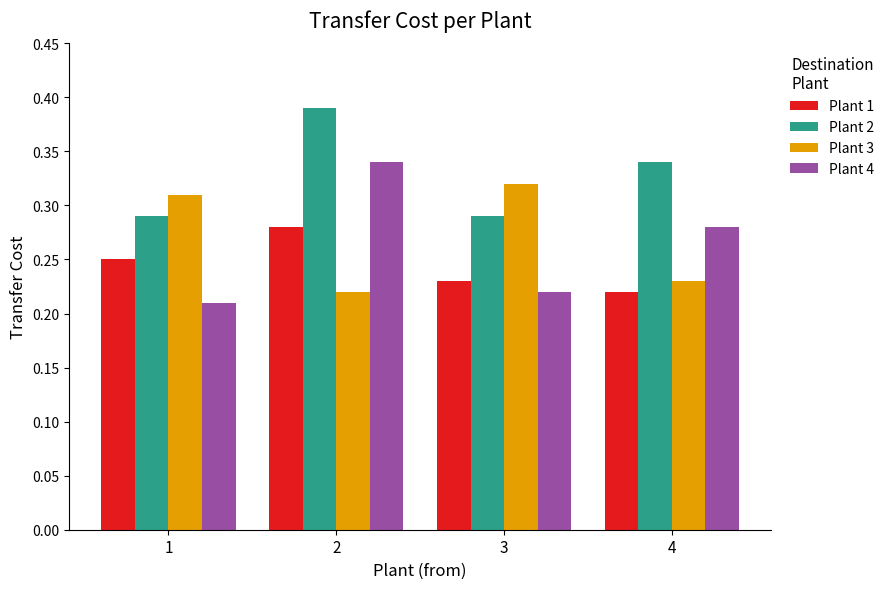

What is the difference between the maximum and second lowest values in the Plant 3 series?

0.1